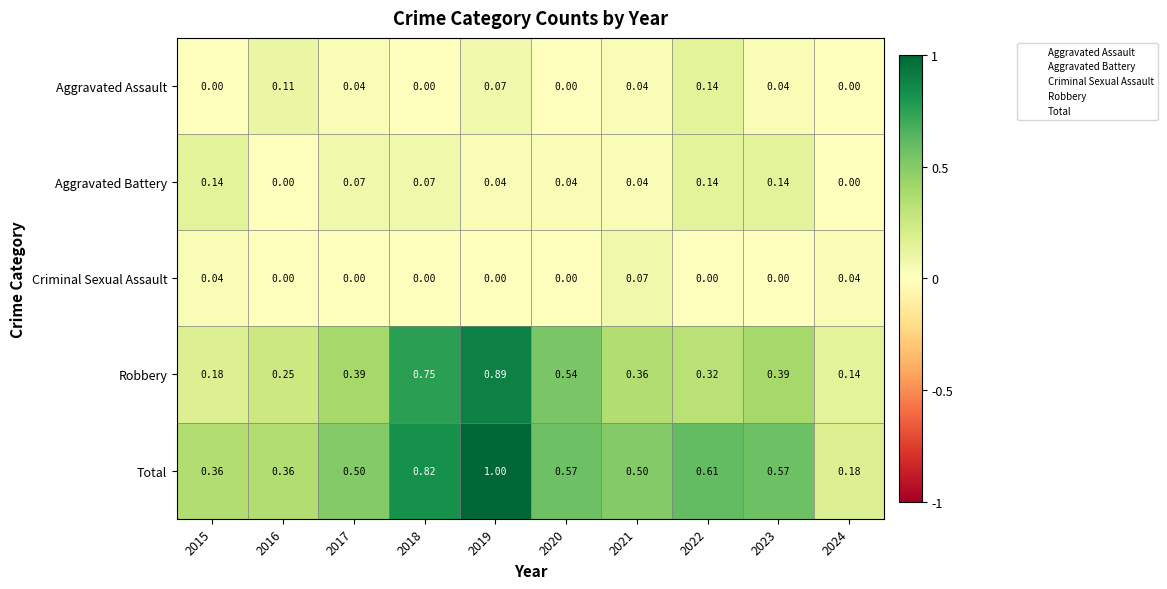

Which series has the largest range (max minus min)?

Total